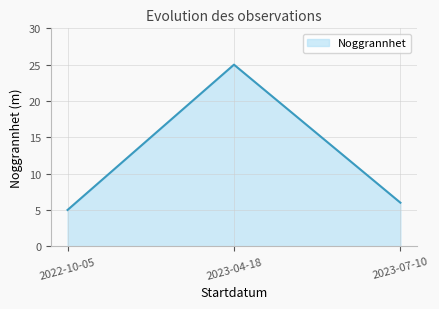

What is the change in value from 2022-10-05 to 2023-07-10?

+1